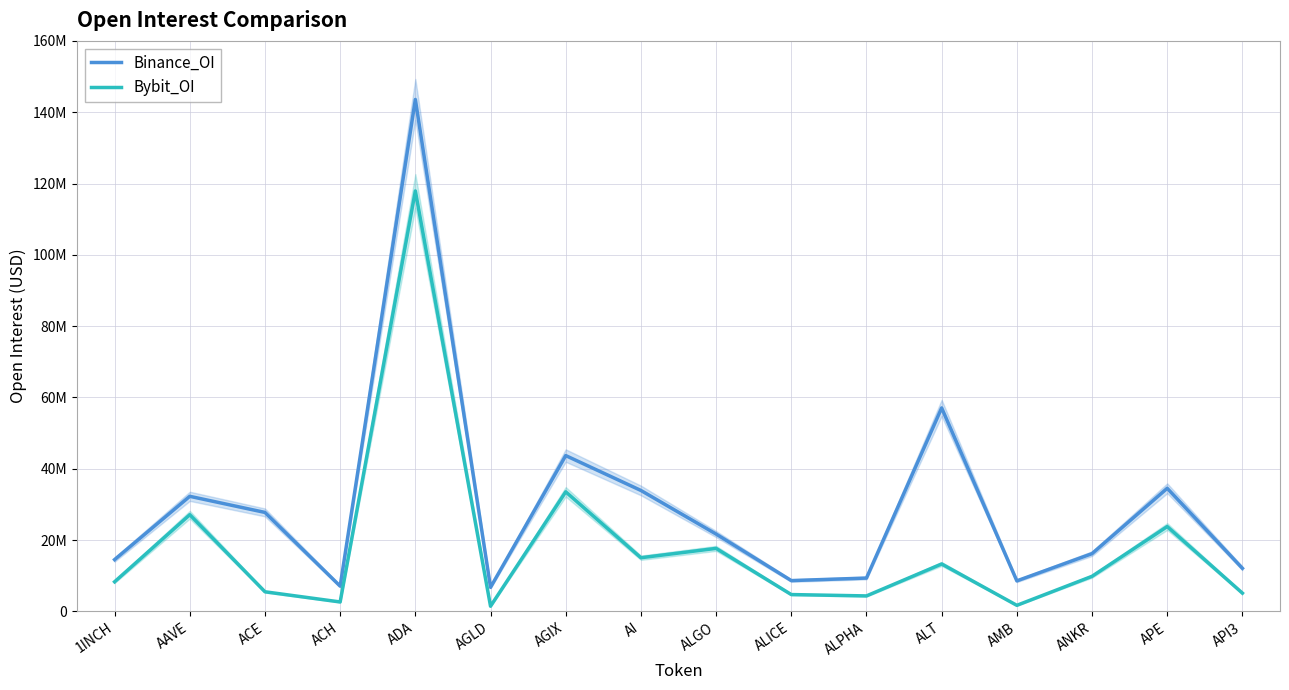

At which label does Bybit_OI reach its minimum?

AGLD